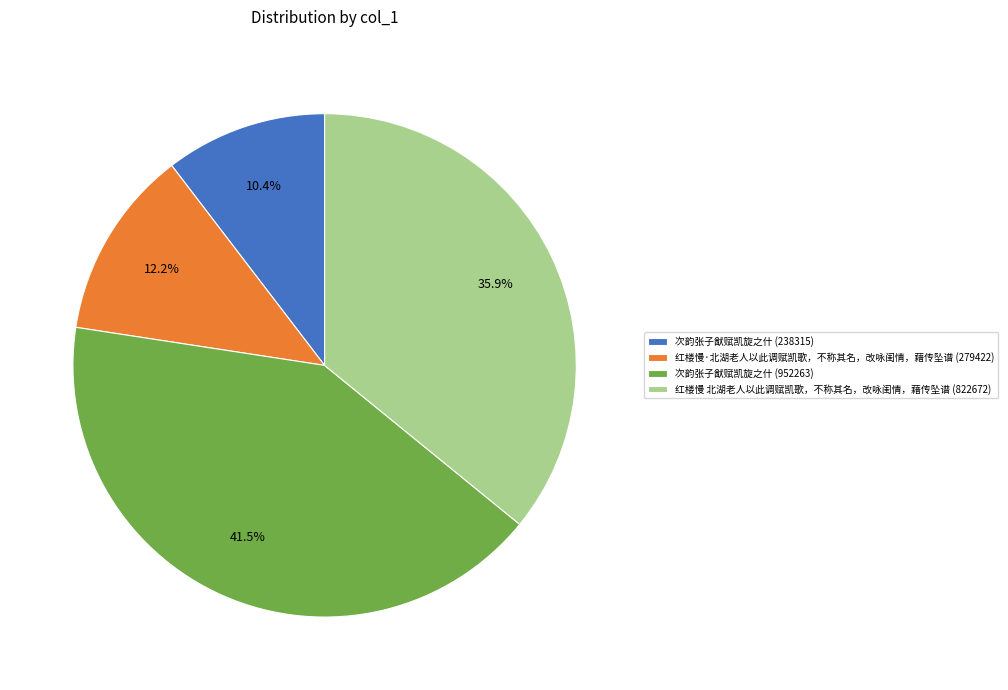

To the nearest percent, what is the difference between the 红楼慢·北湖老人以此调赋凯歌，不称其名，改咏闺情，藉传坠谱 (279422) and 次韵张子猷赋凯旋之什 (238315) slice percentages?

2%